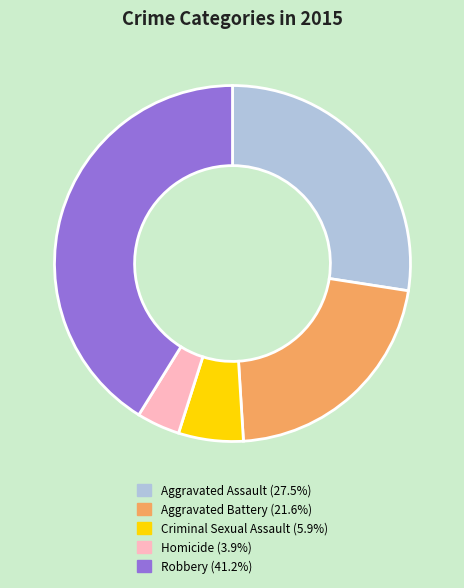

Combined, do Criminal Sexual Assault and Homicide account for over 50%?

No